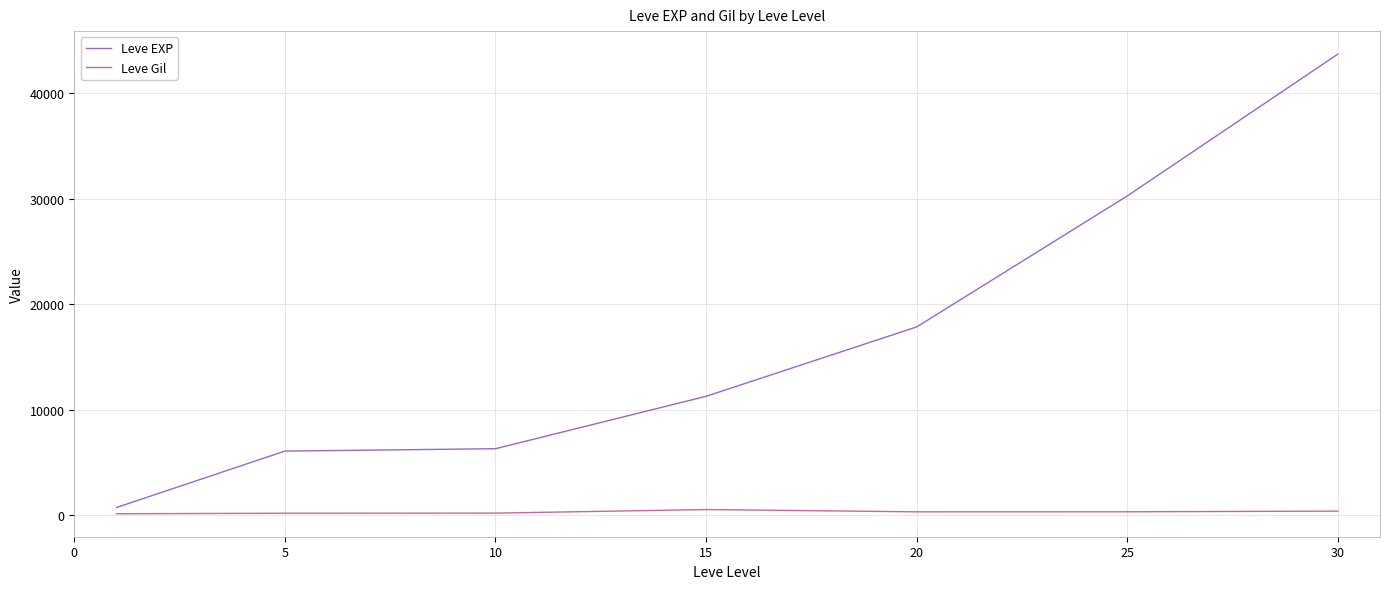

Which series has the largest total across all categories?

Leve EXP